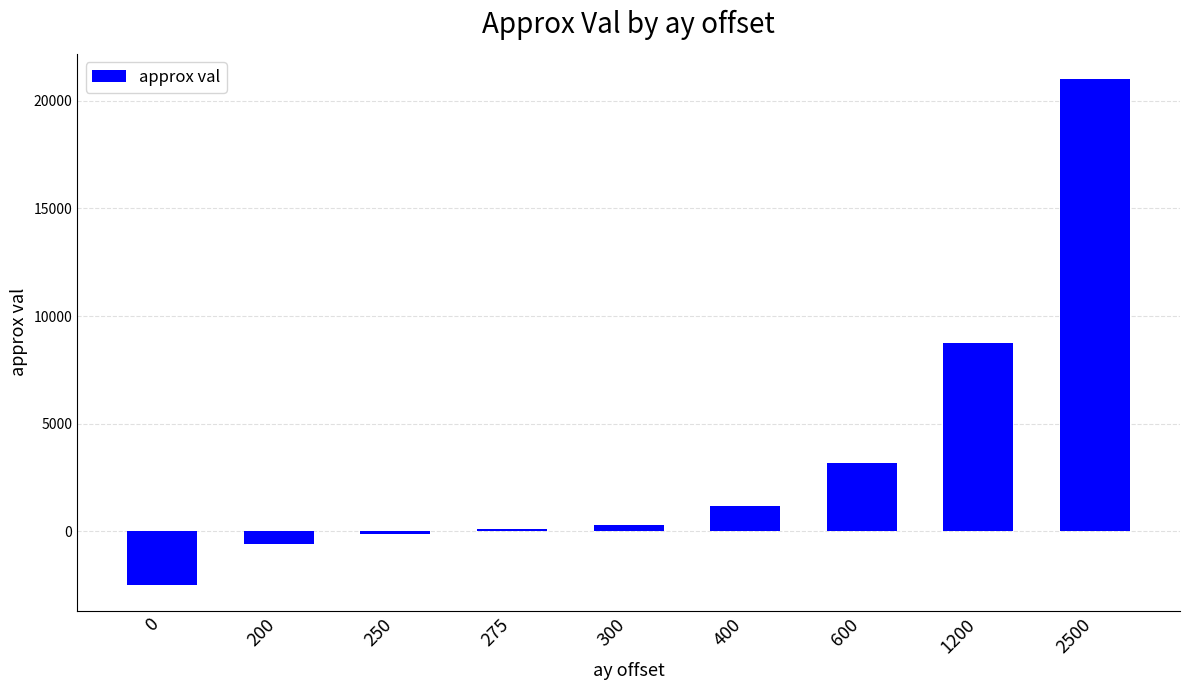

Does the chart contain any negative values?

Yes